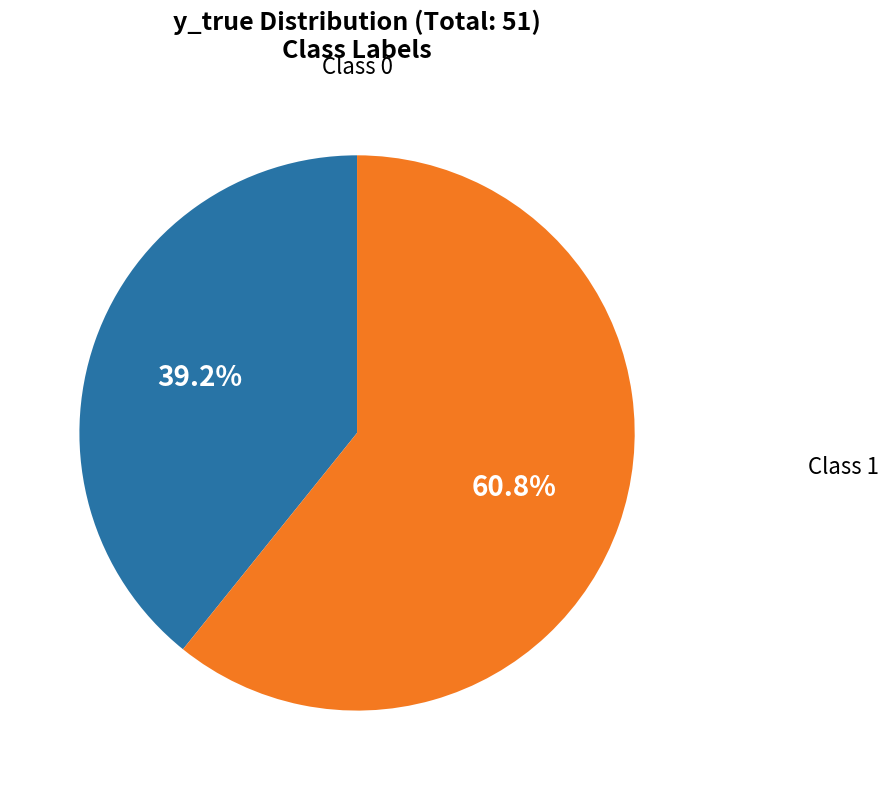

Is there any slice that represents more than half of the pie?

Yes